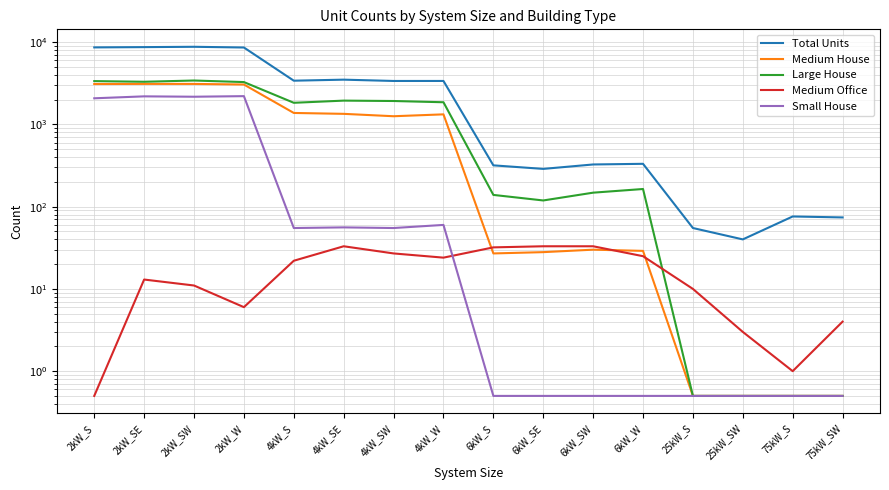

The Large House series shows 5897.5 at 2kW_SE. True or false?

False